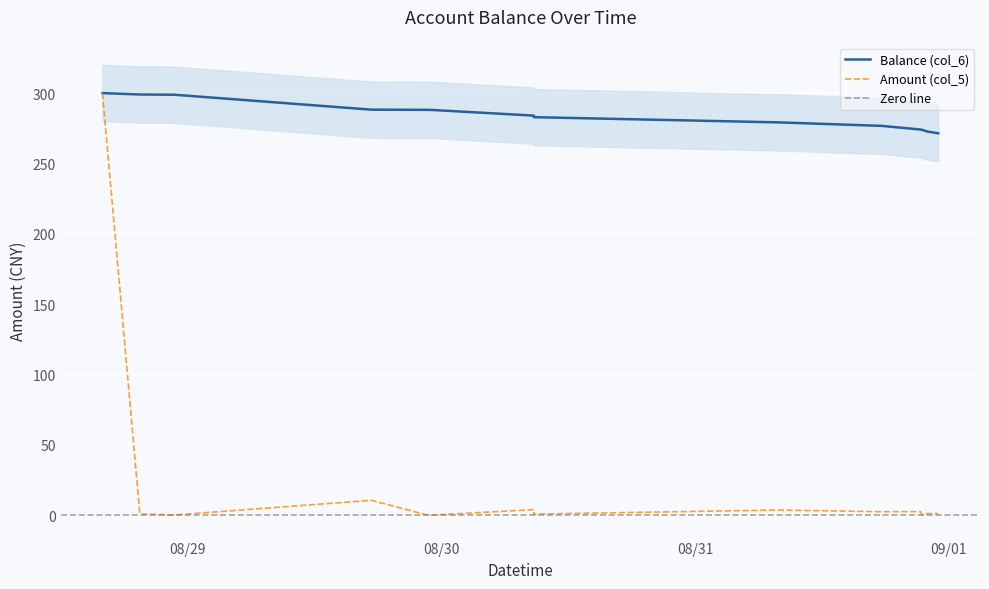

The Amount (col_5) series shows 0.2 at 2014/08/30 08:45:59. True or false?

False